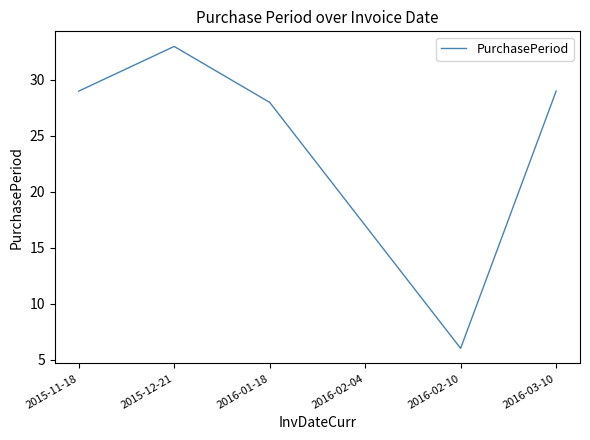

Does the chart have visible grid lines?

No